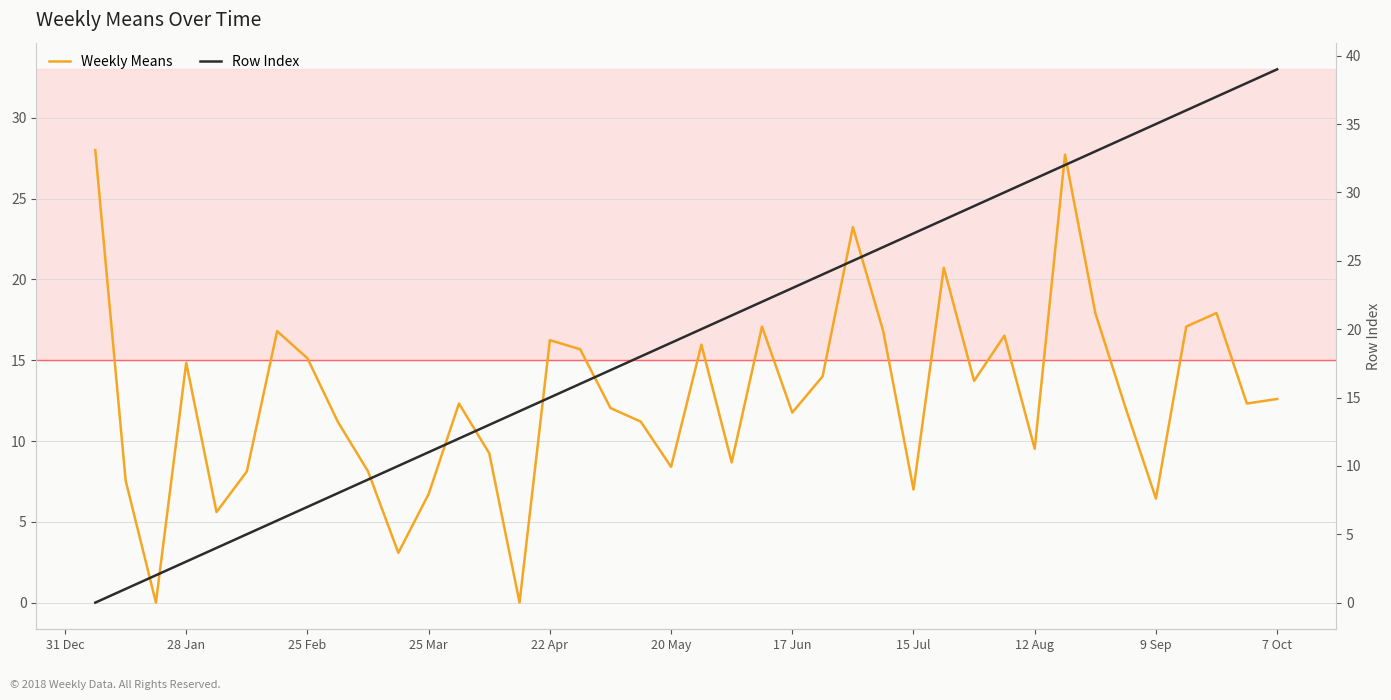

True or false: Weekly Means and Row Index intersect in this chart.

True